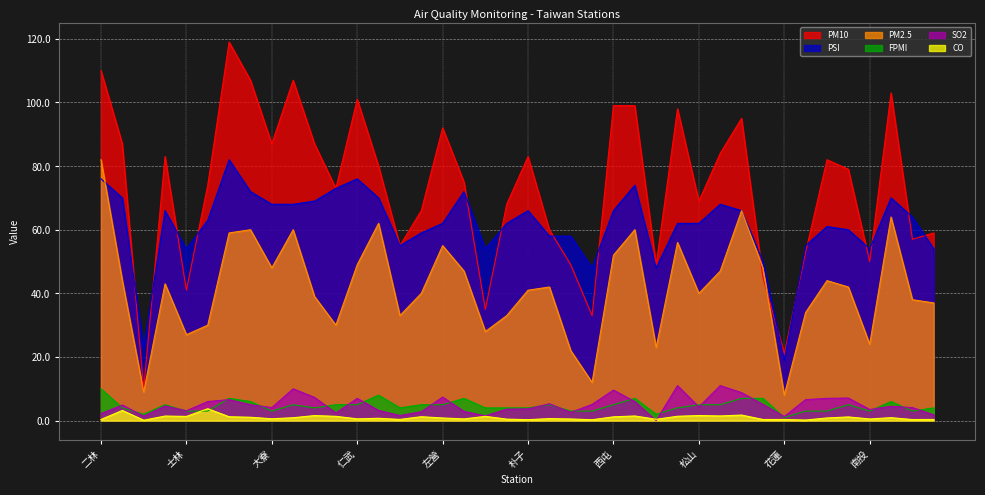

At 林園, list the series in order from smallest to largest.

CO, SO2, FPMI, PM10, PM2.5, PSI